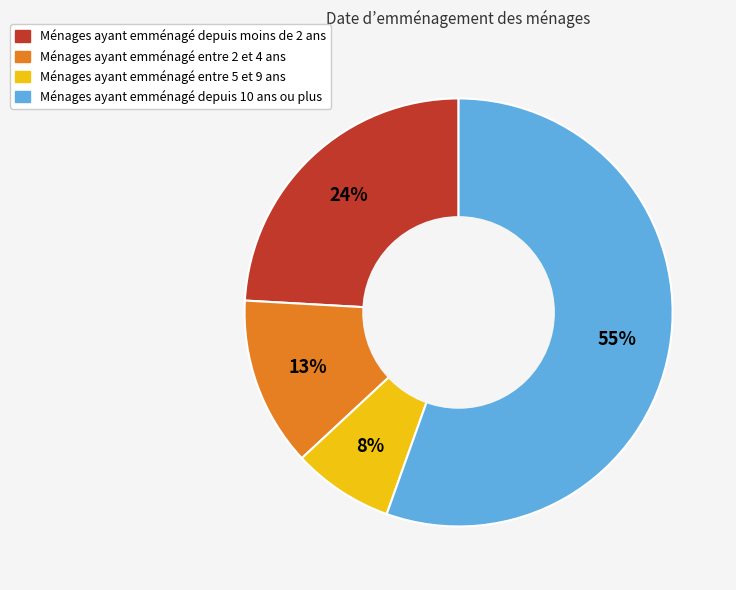

The Ménages ayant emménagé entre 2 et 4 ans slice represents 13% of the pie. True or false?

True